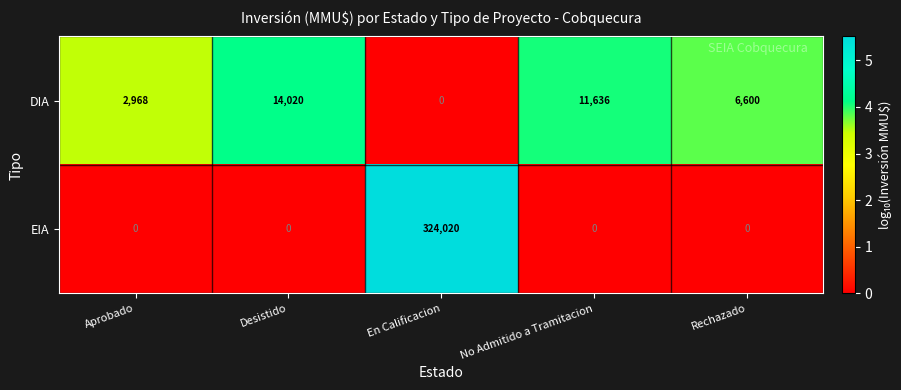

Count the number of categories in the chart.

5